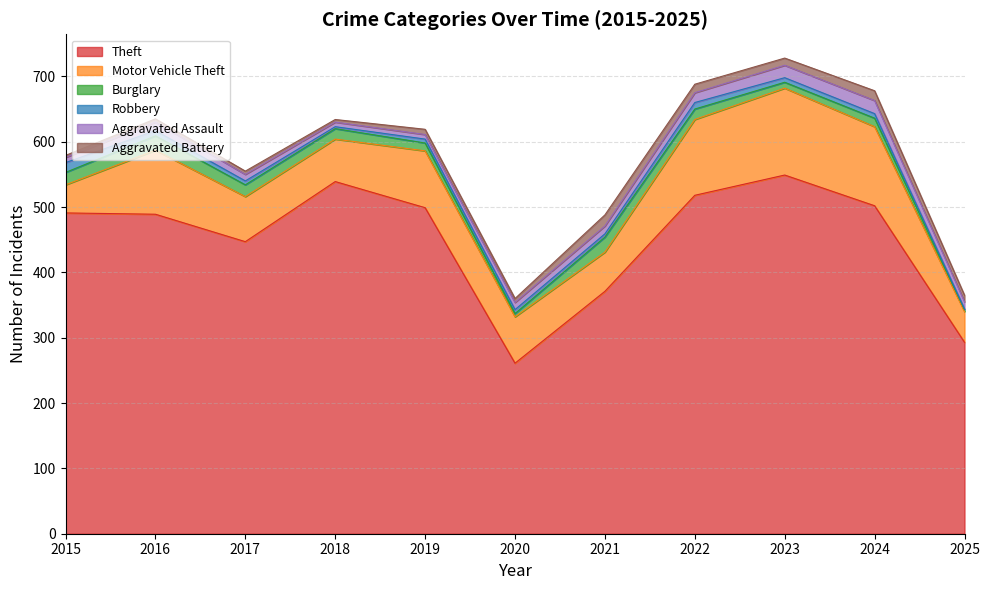

Which series changed the most between 2017 and 2022?

Theft